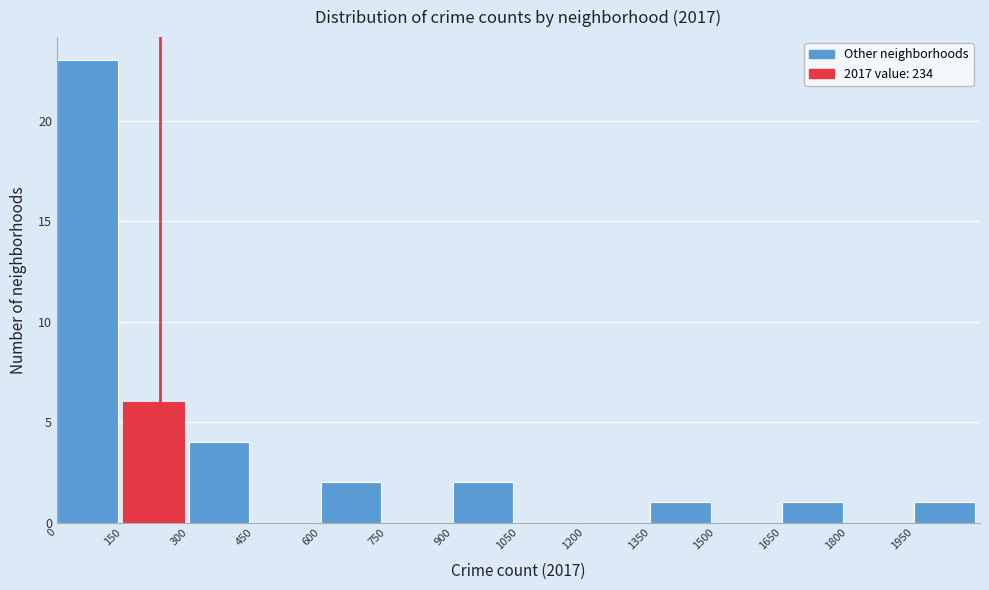

Reading left to right, list every bar in this chart as the range it spans on the x-axis followed by its height. Neither the bar edges nor the heights are printed on the chart, so give them approximately, as read against the axes.

0 to 150: 23
150 to 300: 6
300 to 450: 4
450 to 600: 0
600 to 750: 2
750 to 900: 0
900 to 1050: 2
1050 to 1200: 0
1200 to 1350: 0
1350 to 1500: 1
1500 to 1650: 0
1650 to 1800: 1
1800 to 1950: 0
1950 to 2100: 1